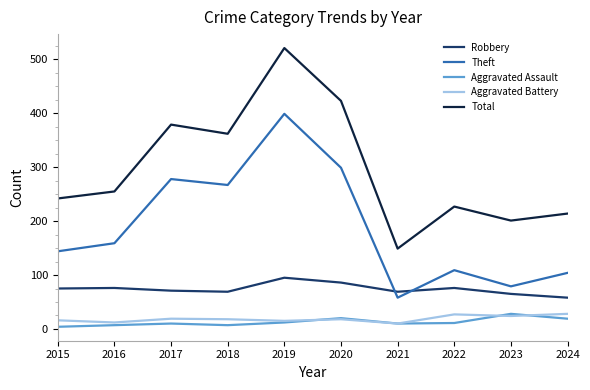

Is this an area chart (filled region under the line)?

No